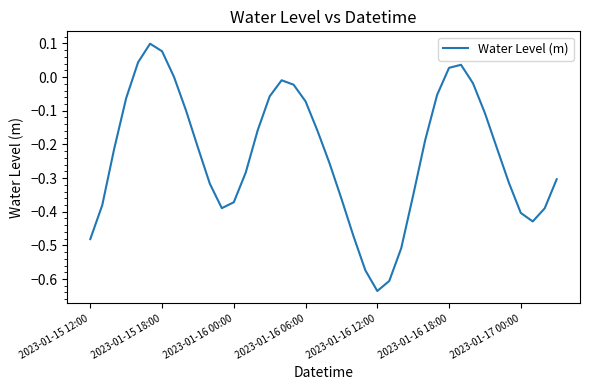

True or false: the data has more than 2 interior local peaks.

True